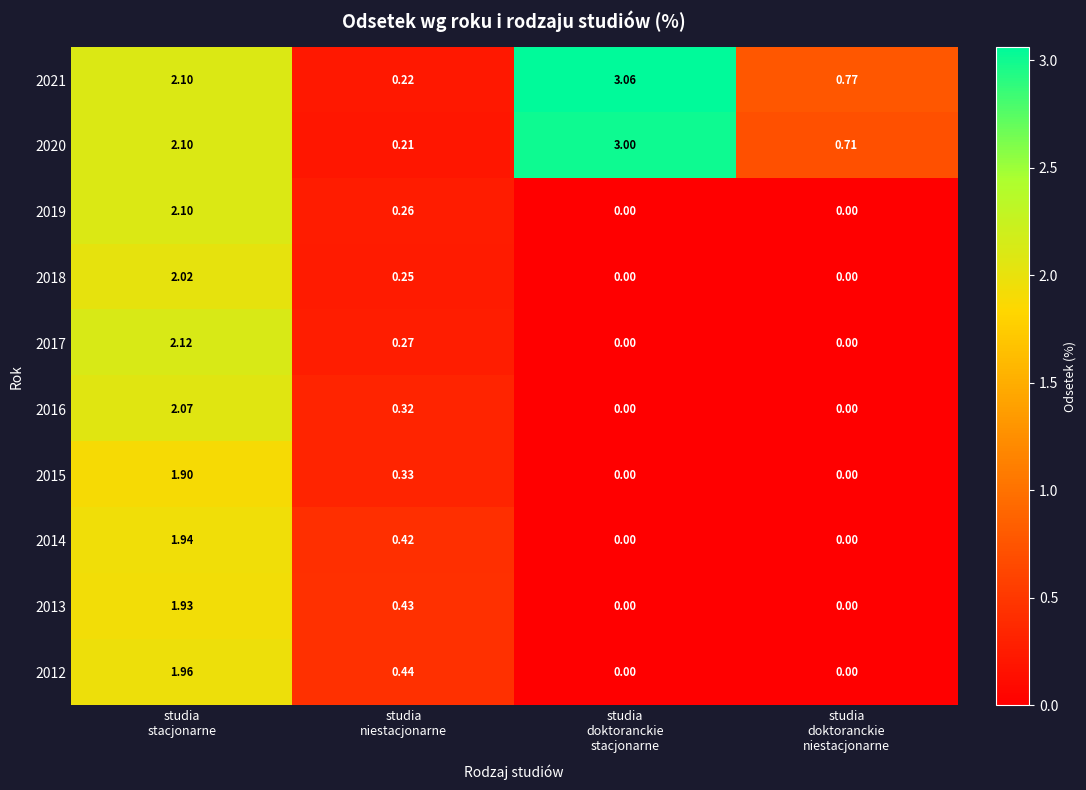

Count the number of categories in the chart.

4